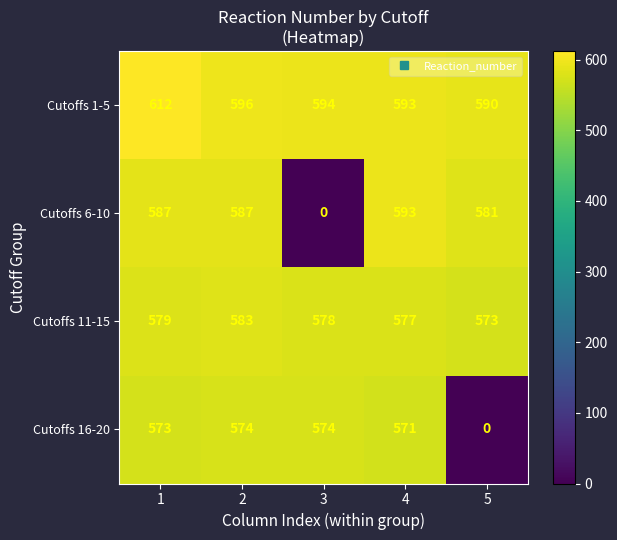

Rank the series at 5 from lowest to highest value.

Cutoffs 16-20, Cutoffs 11-15, Cutoffs 6-10, Cutoffs 1-5